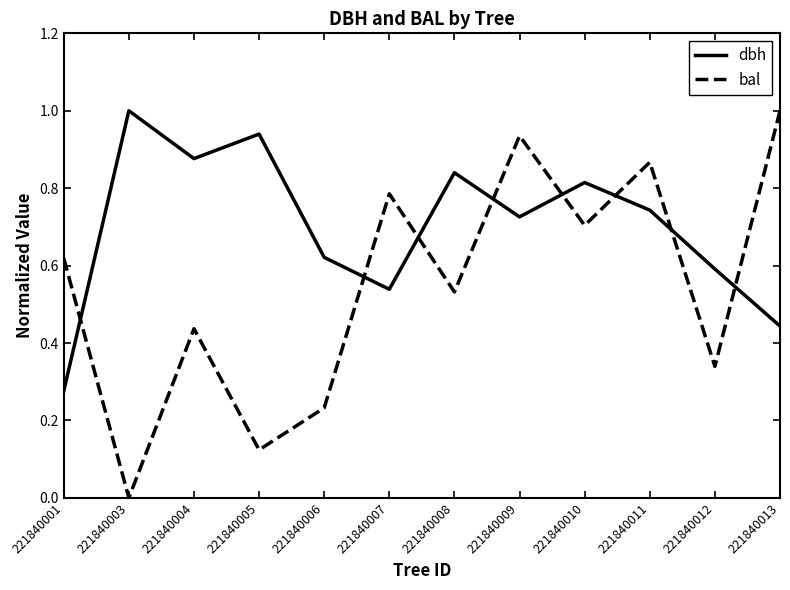

At how many categories does at least one series exceed 0?

12